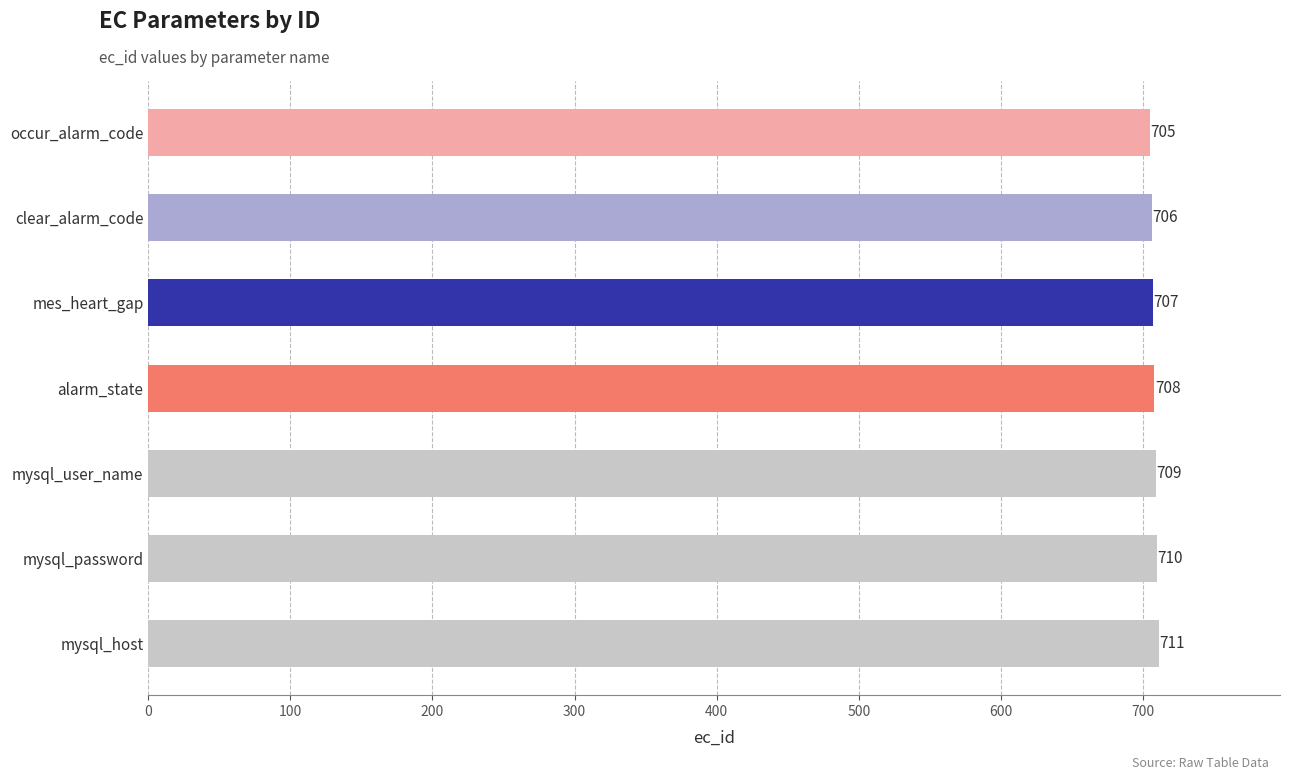

Approximately how many times larger is the value at occur_alarm_code compared to mysql_user_name?

1.0